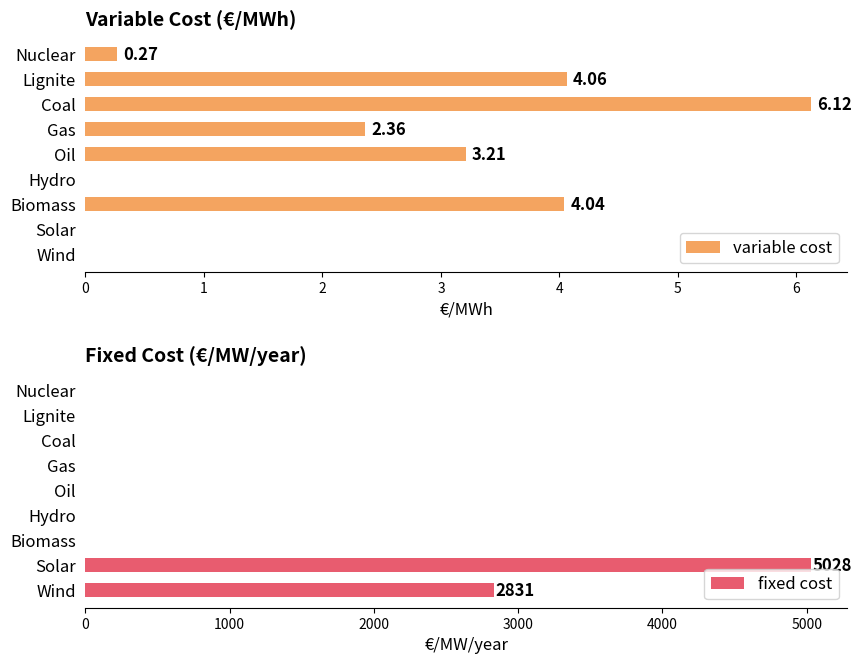

What is the difference between the maximum and minimum values in the variable cost series?

6.1